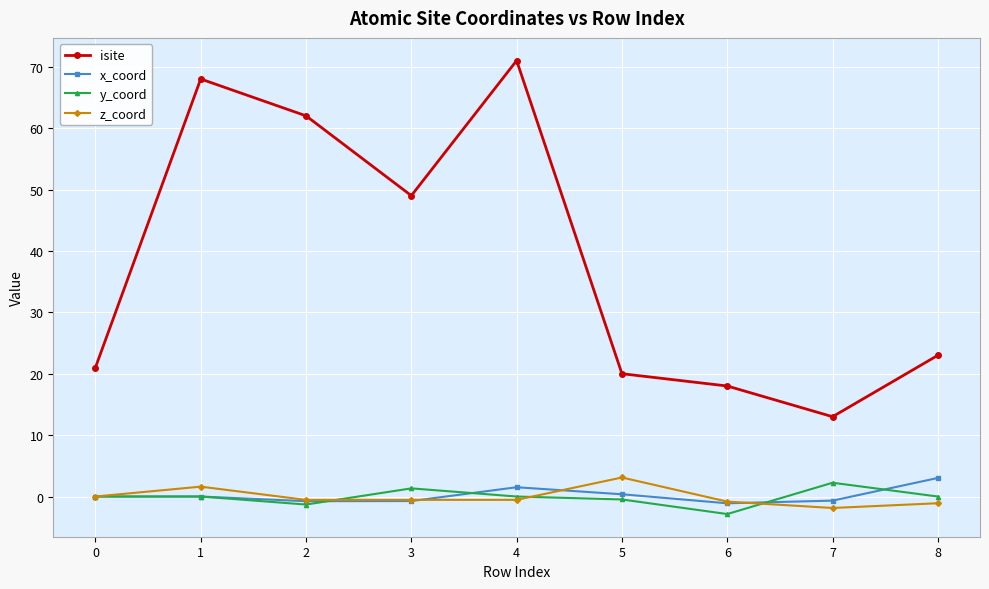

Which series has the largest total across all categories?

isite